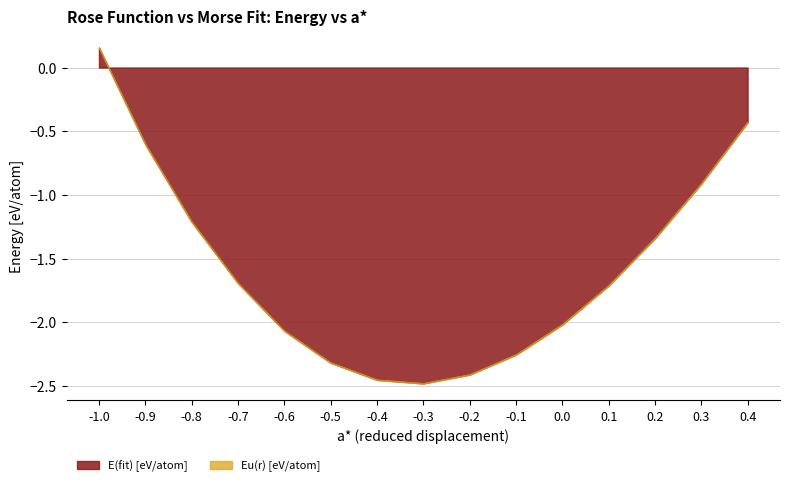

How many lines are shown in the chart?

2